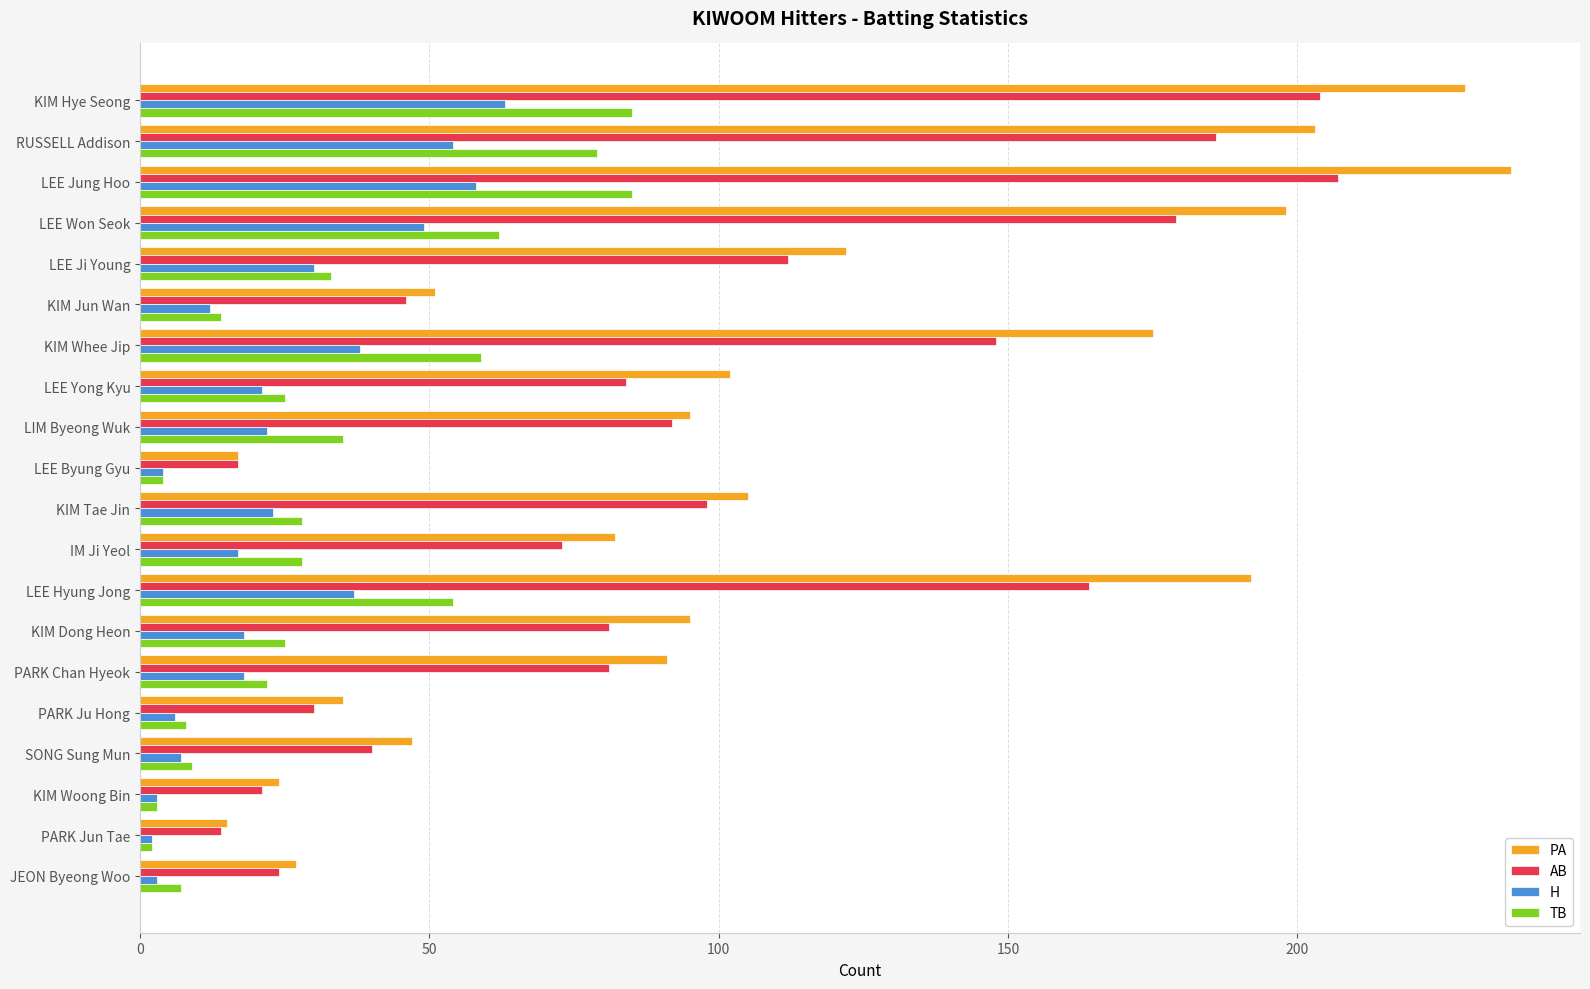

What is the greatest value displayed?

237